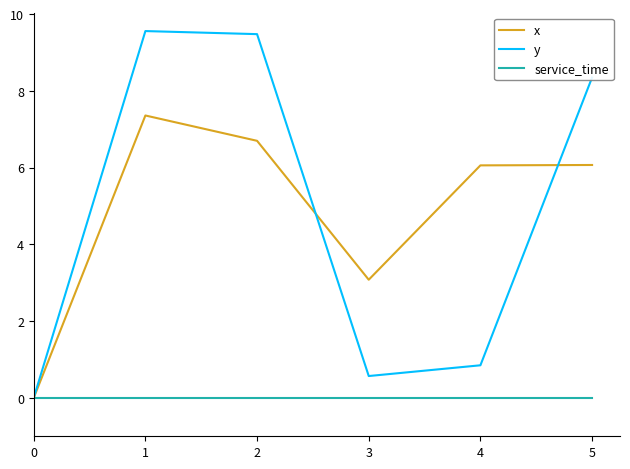

Which series changed the most between 2 and 5?

y